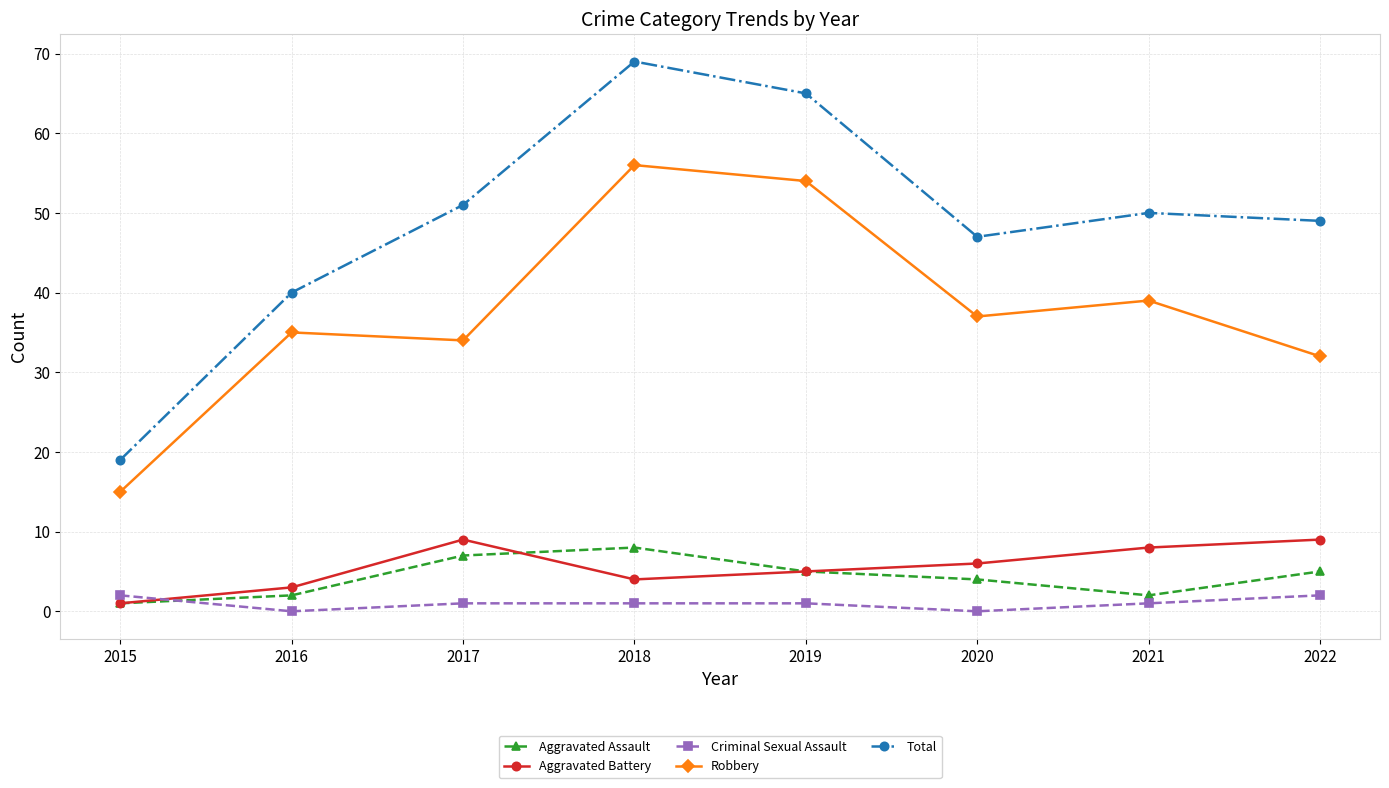

Which series changed the most between 2016 and 2022?

Total